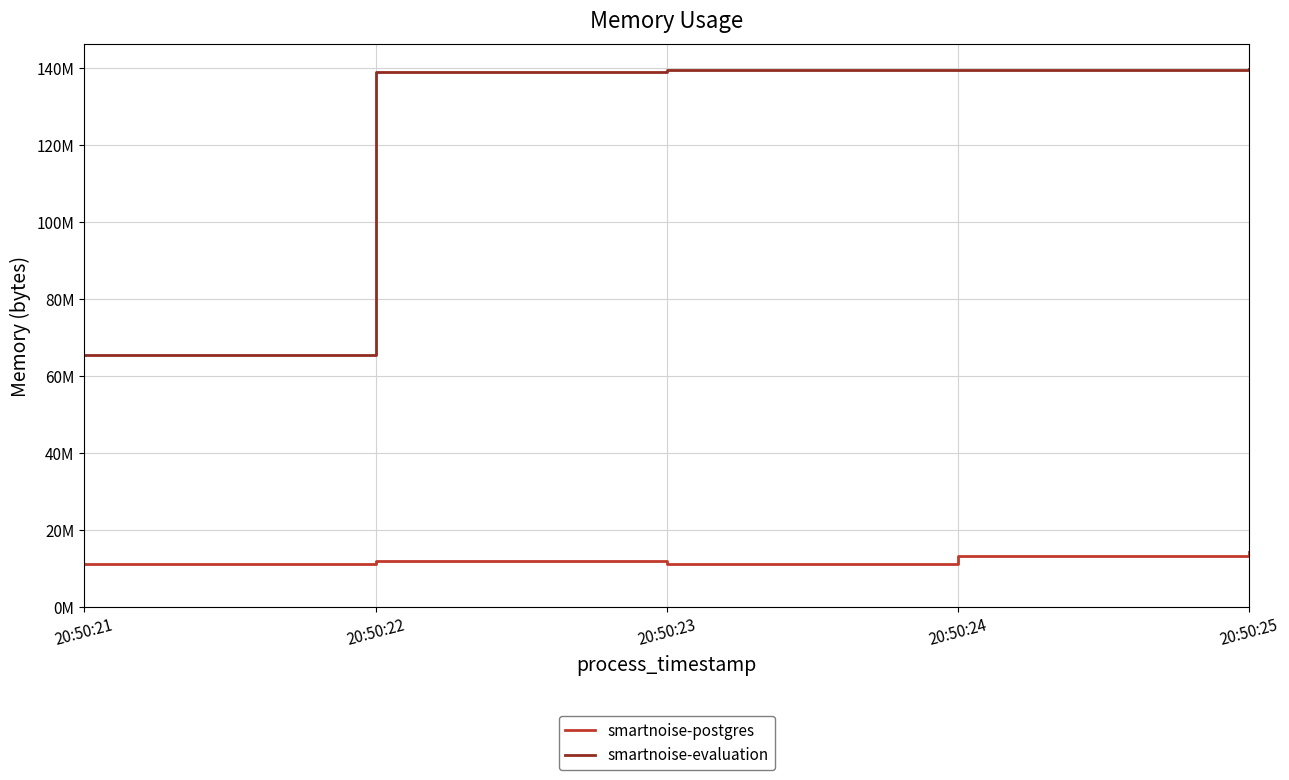

At 20:50:25, list the series in order from smallest to largest.

smartnoise-postgres, smartnoise-evaluation